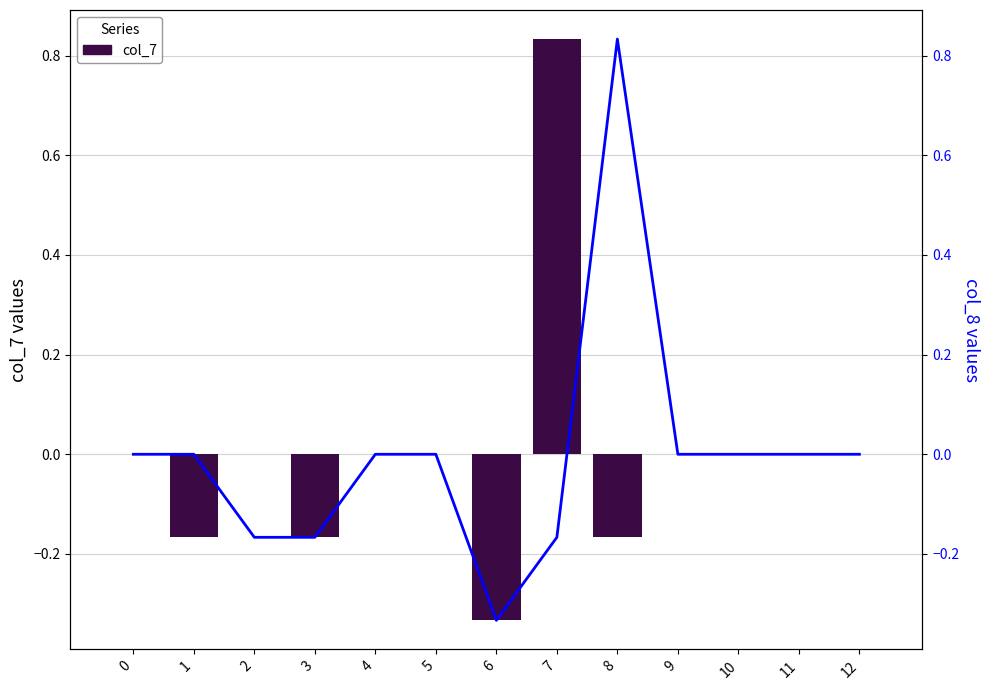

Is it true that col_7 equals -0.1 at 1?

False